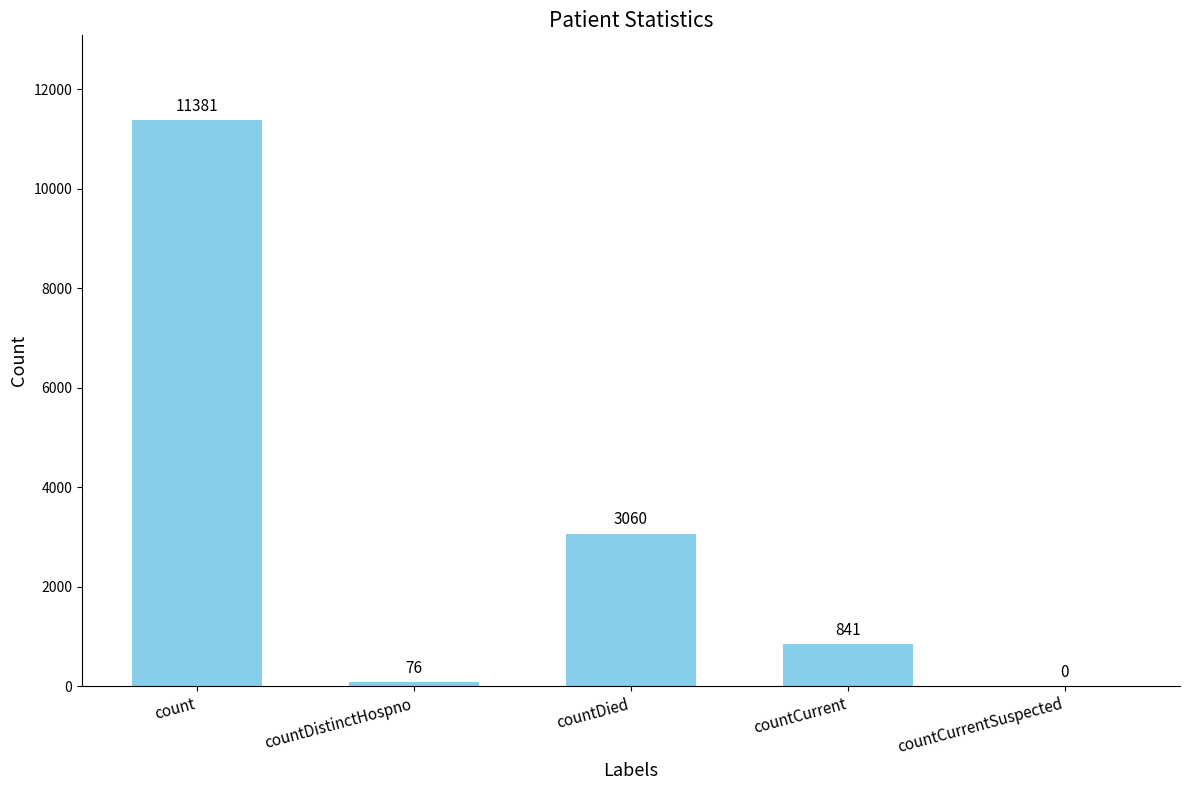

What is the maximum value shown in the chart?

11381